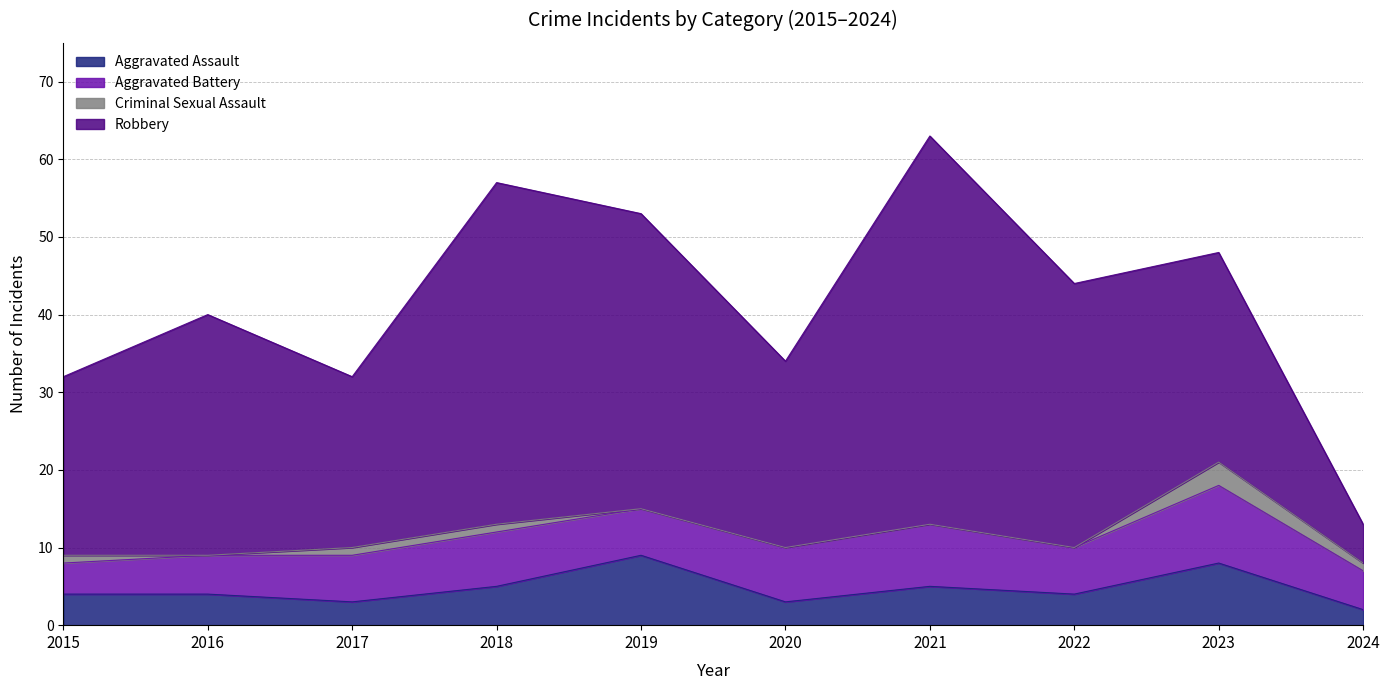

How many data points in Aggravated Assault are less than 4?

3